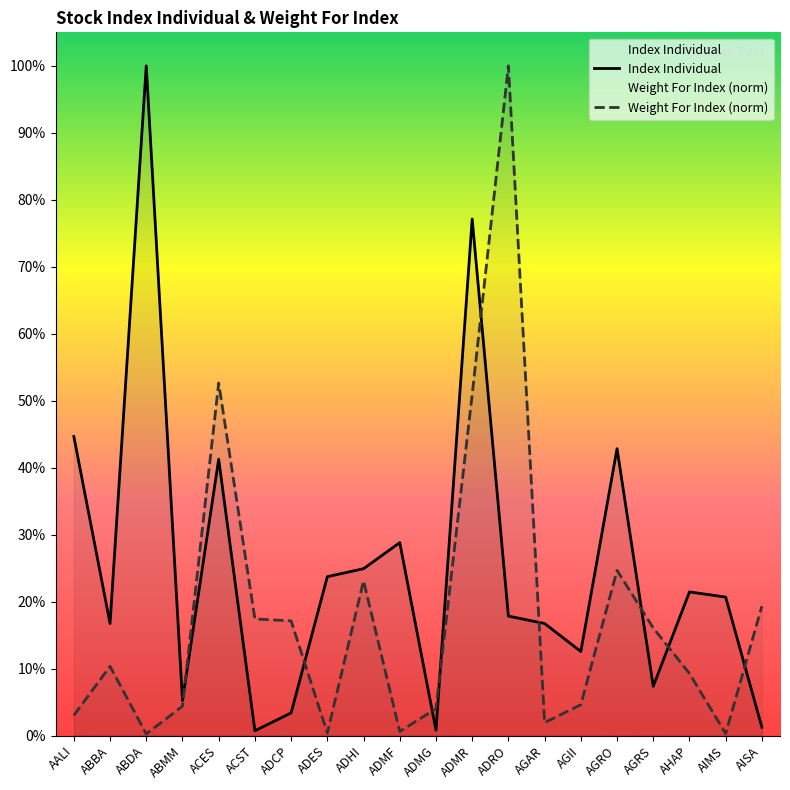

At which category does Index Individual reach its first local peak?

ABDA